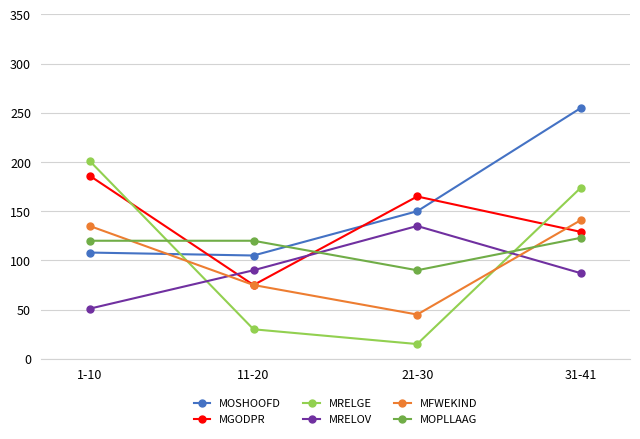

What value does the MOSHOOFD series have at 1-10?

108.0